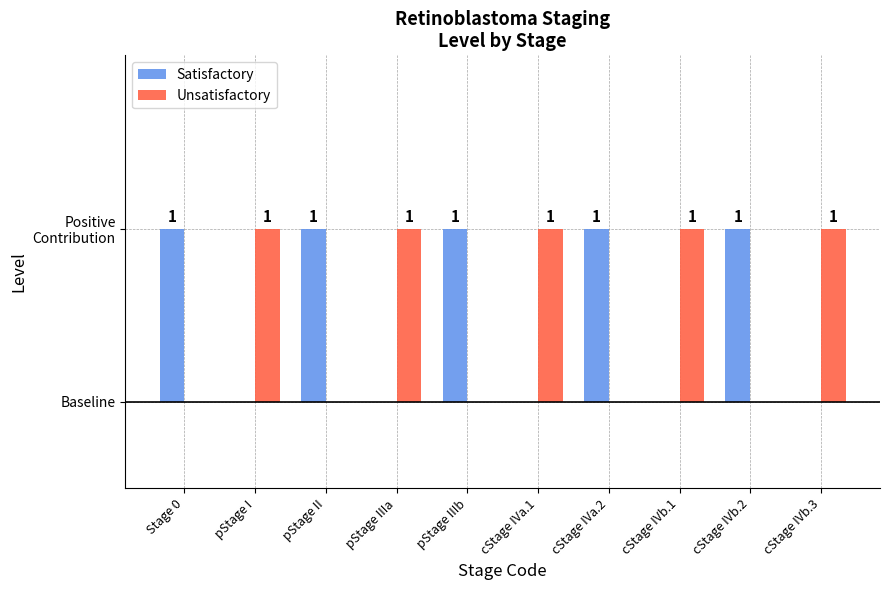

True or false: Satisfactory has a value of 1 at pStage IIIa.

False